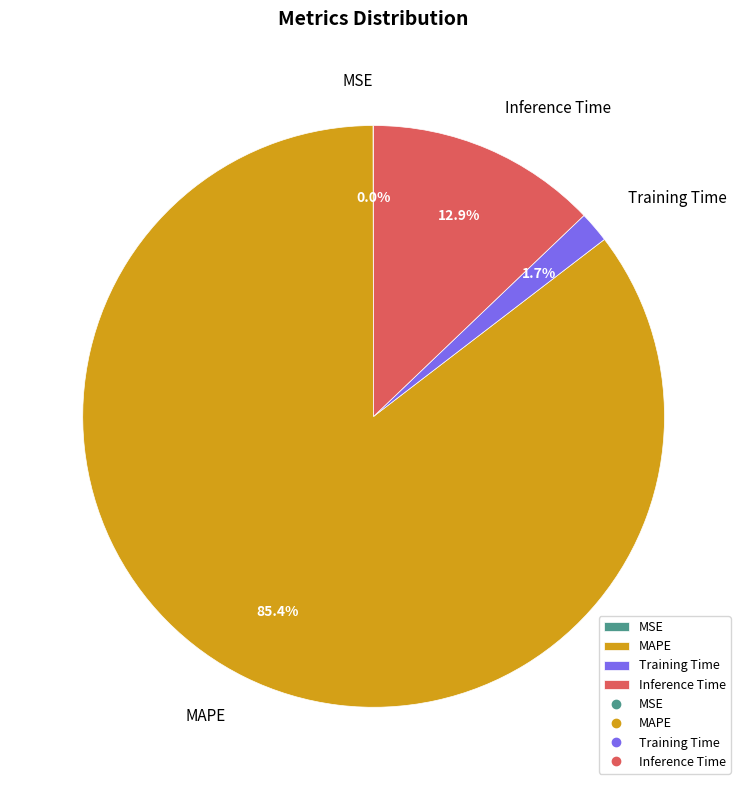

Which category has the biggest portion of the pie?

MAPE